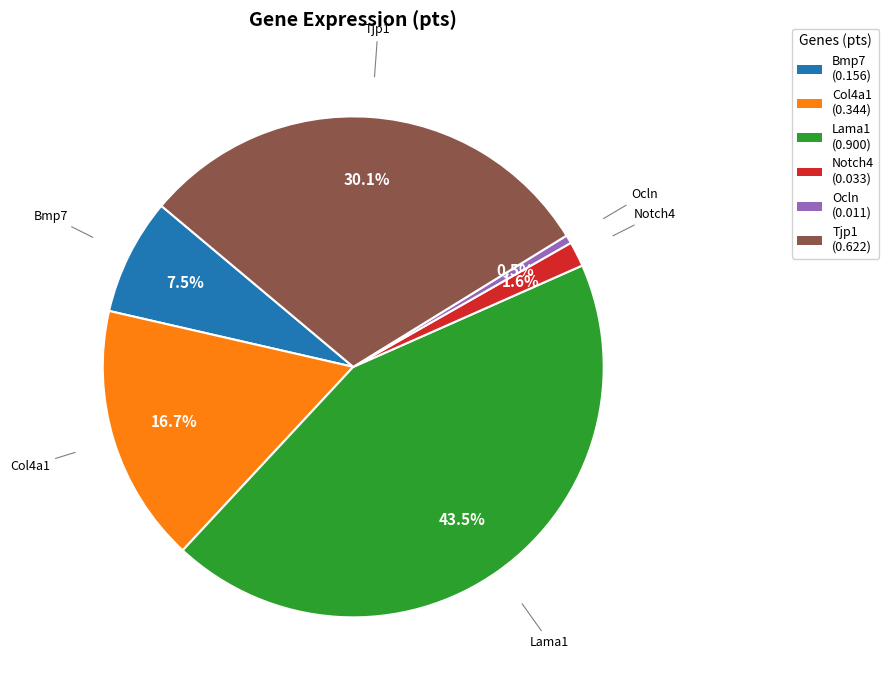

To the nearest percent, what is the average slice percentage?

17%